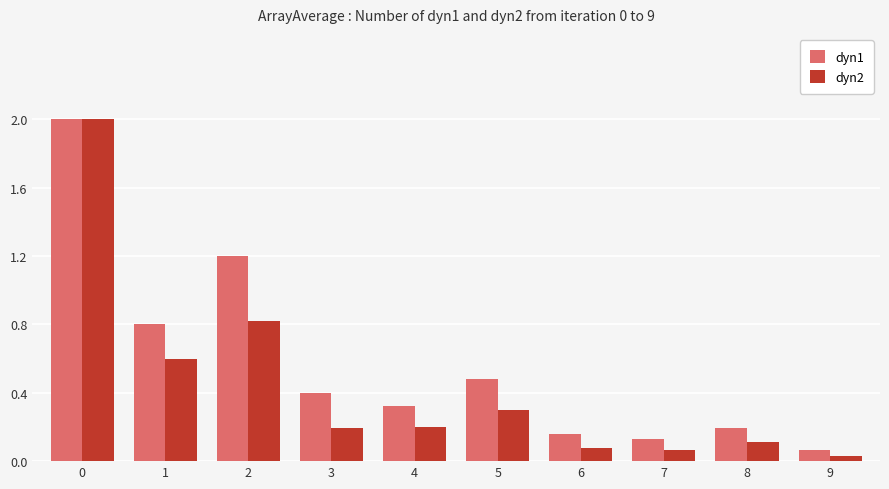

What is the greatest value displayed?

2.0